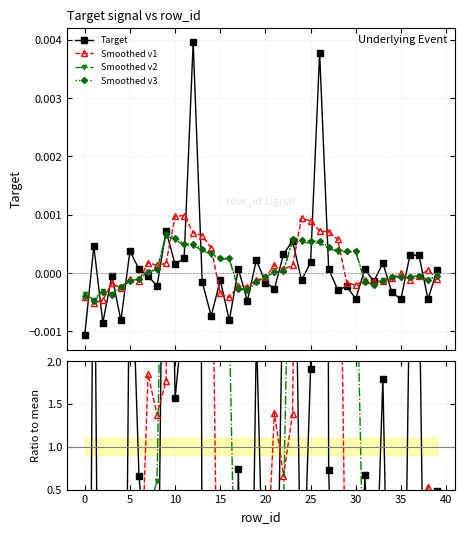

How many series are shown in this chart?

4